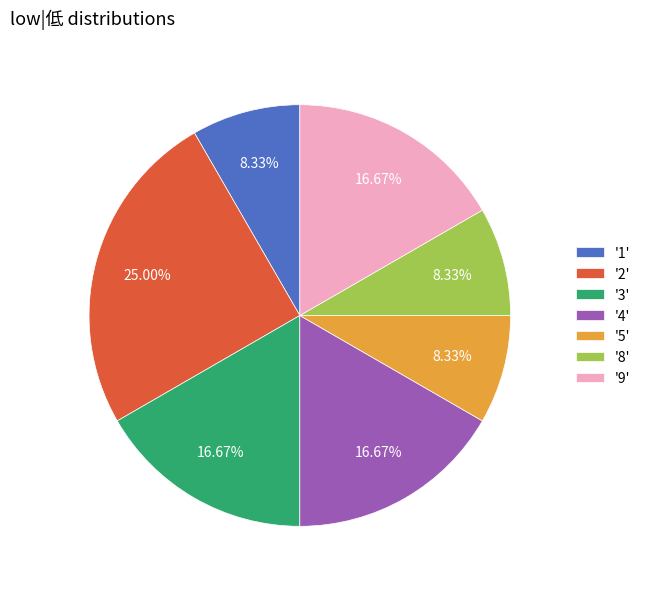

Is '5' the majority of the pie?

No